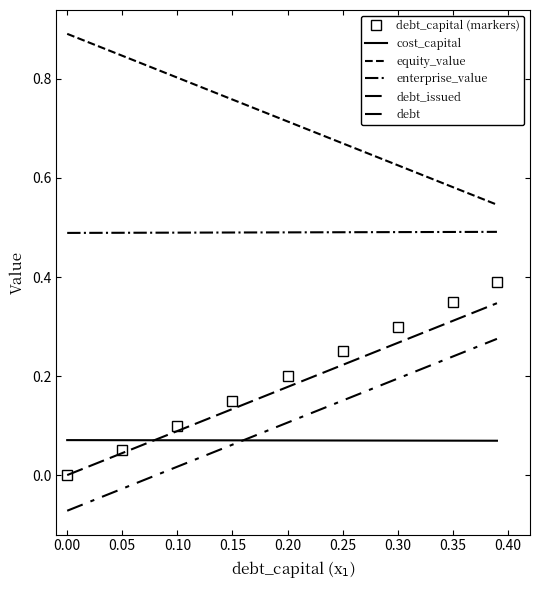

True or false: debt_issued and debt_capital (markers) cross at least once.

False